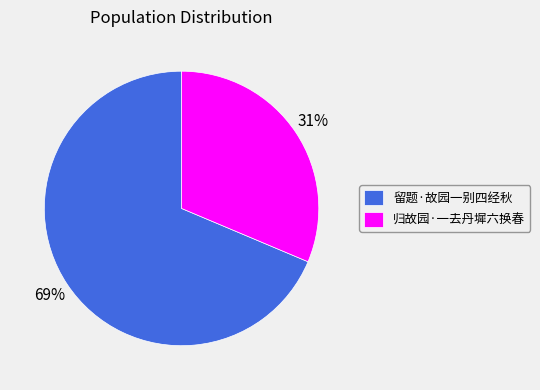

What percentage is the 归故园·一去丹墀六换春 slice, to the nearest percent?

31%